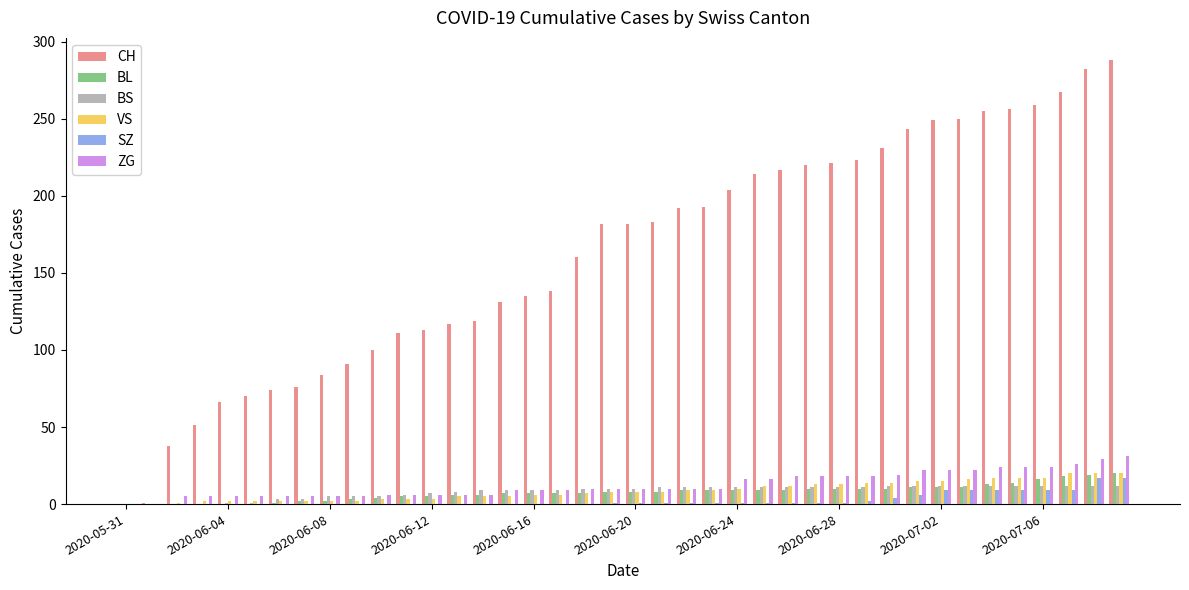

What is the maximum value shown in the chart?

288